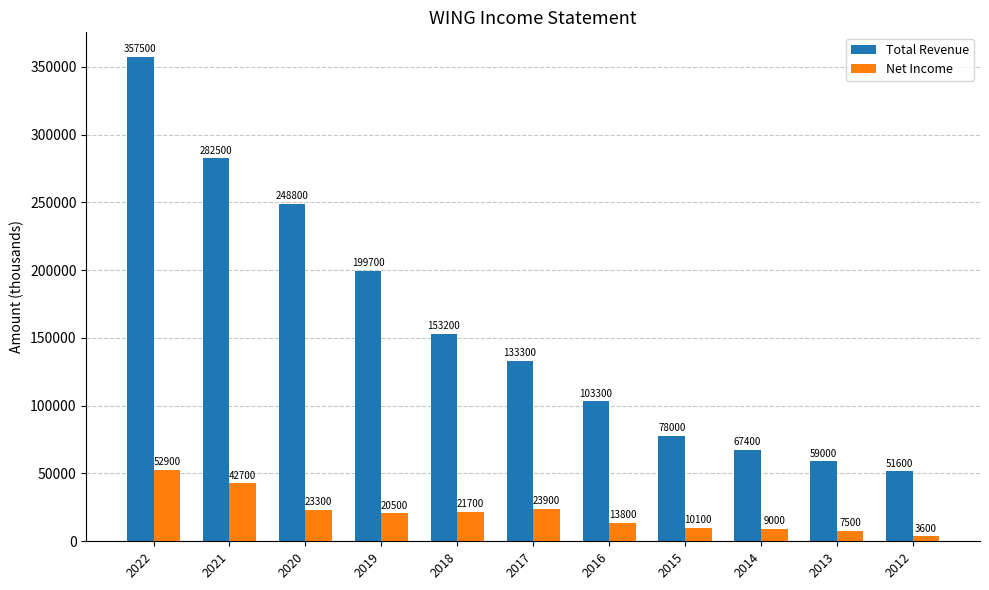

What is the sum of all Total Revenue values?

1734300